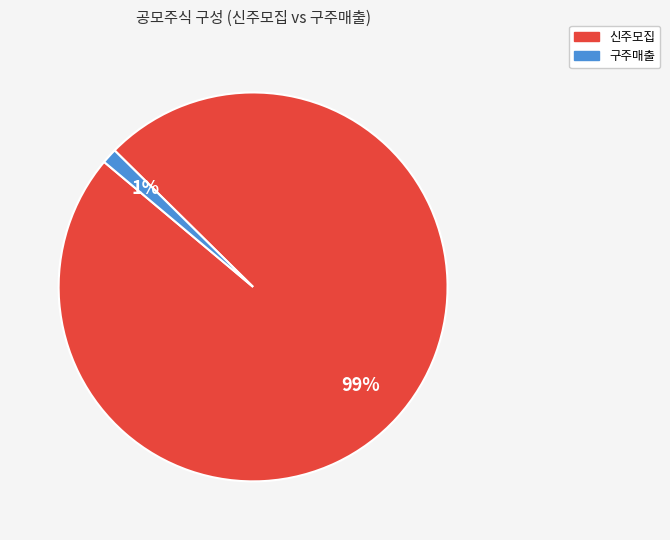

How many slices are in this pie chart?

2